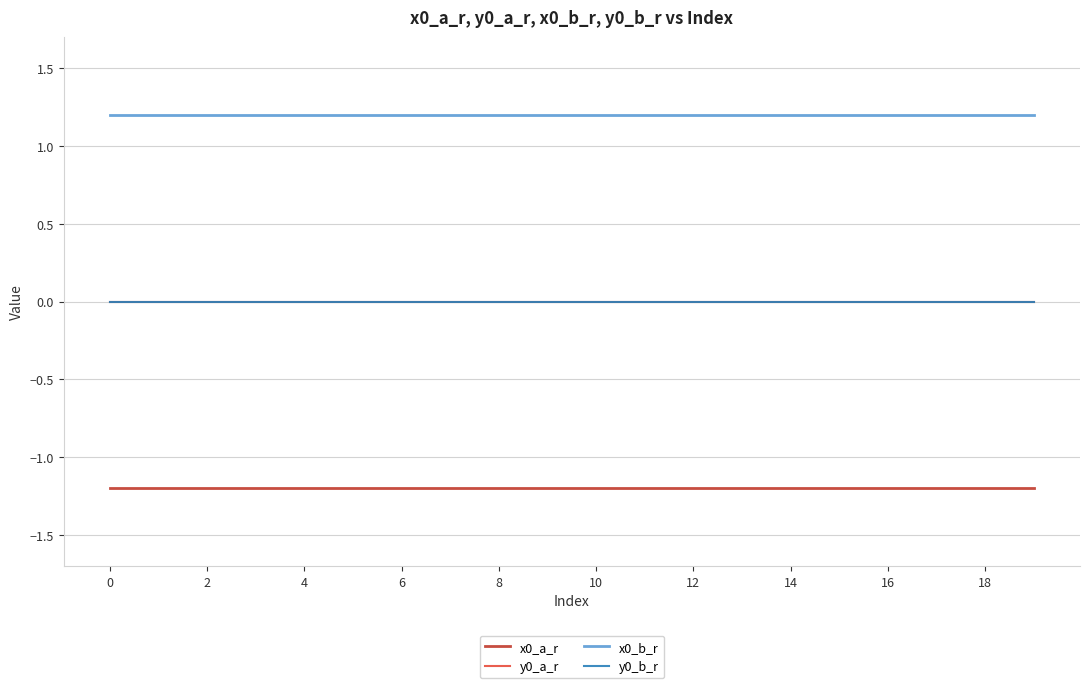

What are all the series names shown in the legend?

x0_a_r, y0_a_r, x0_b_r, y0_b_r